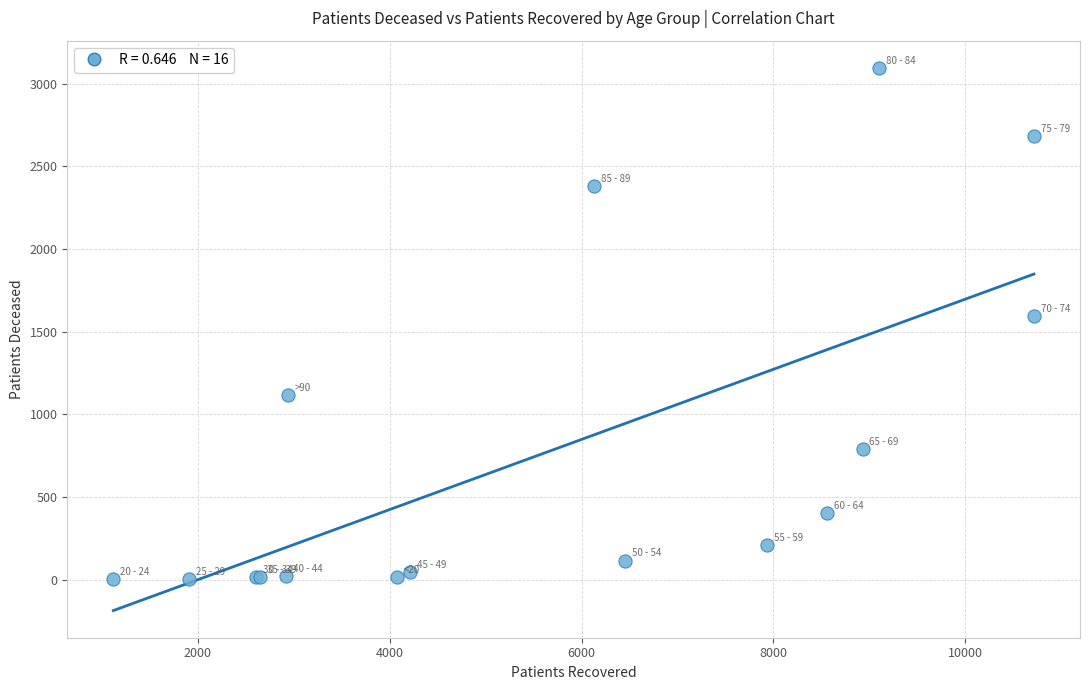

What Y value in the scatter plot is closest to 1549?

1593